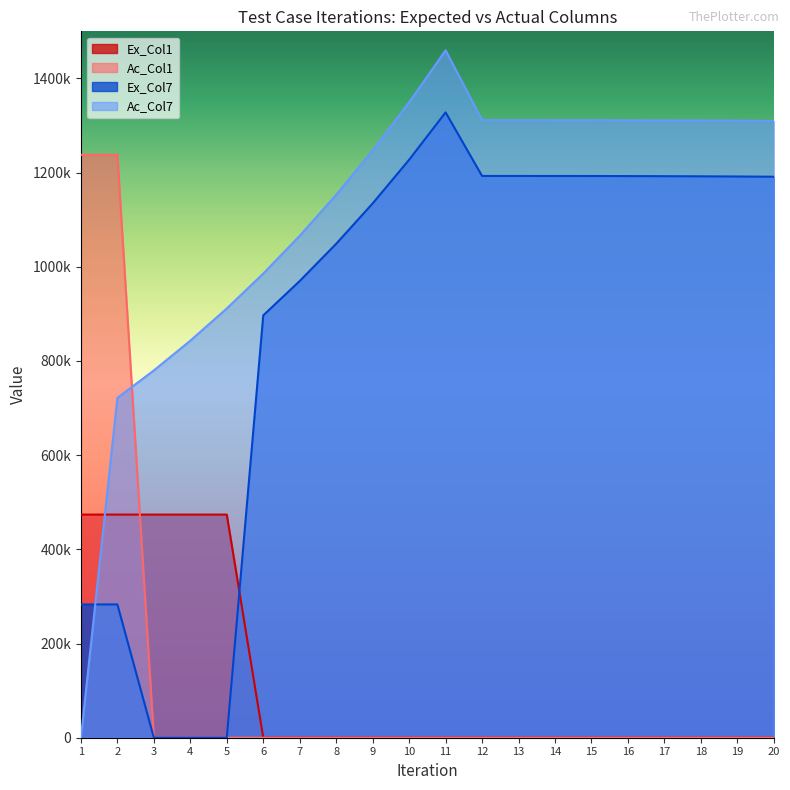

Read the Ac_Col7 value at 2.

721688